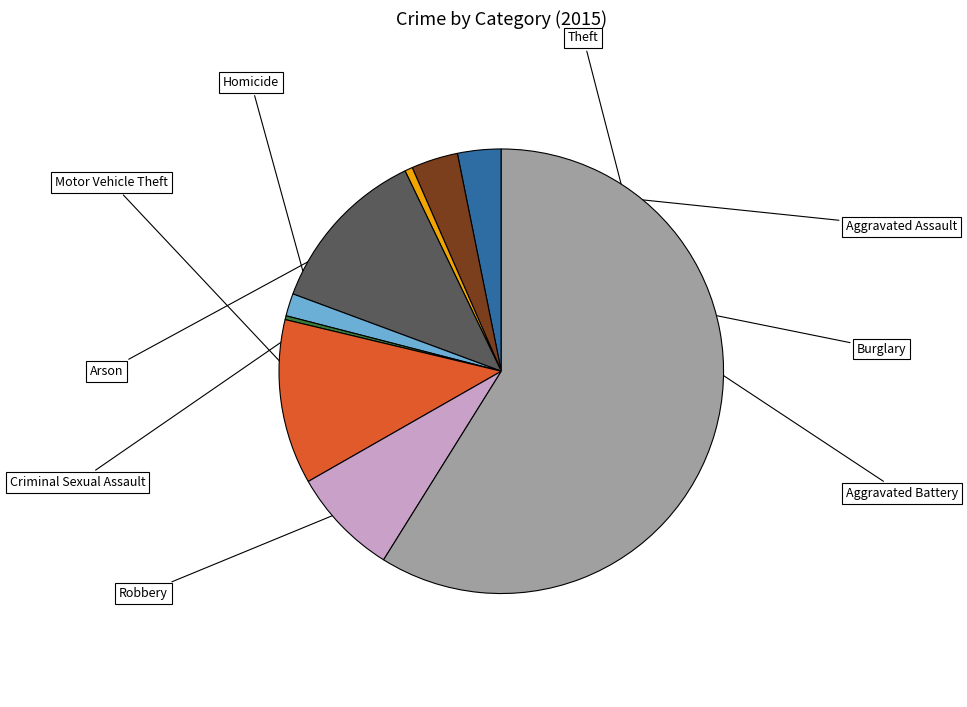

How many segments does this pie chart have?

9